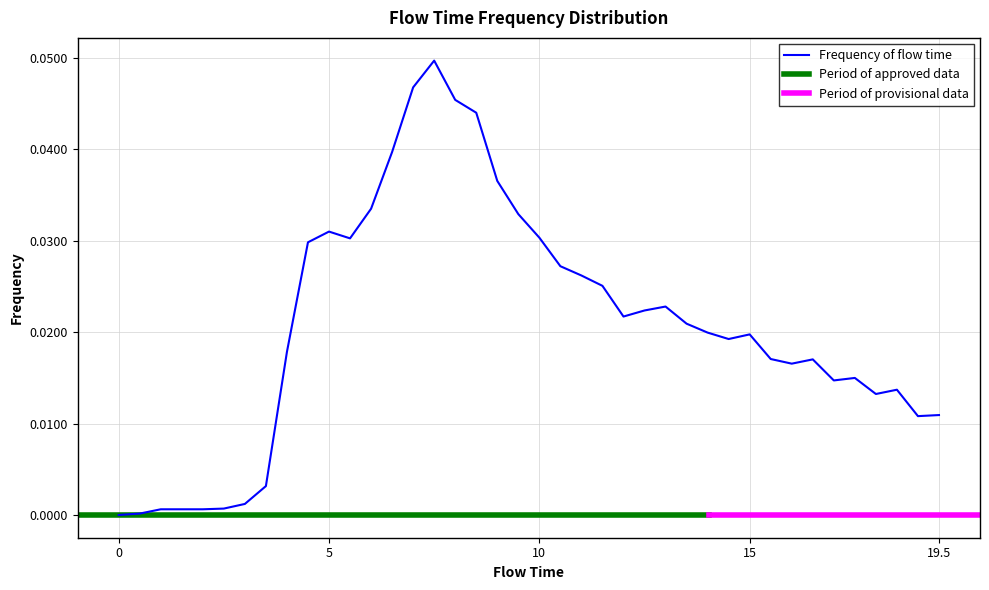

Rank the categories by value from highest to lowest.

7.5, 7.0, 8.0, 8.5, 6.5, 9.0, 6.0, 9.5, 5.0, 10.0, 5.5, 4.5, 10.5, 11.0, 11.5, 13.0, 12.5, 12.0, 13.5, 14.0, 15.0, 14.5, 4.0, 15.5, 16.5, 16.0, 17.5, 17.0, 18.5, 18.0, 19.5, 19.0, 3.5, 3.0, 2.5, 1.0, 1.5, 2.0, 0.5, 0.0